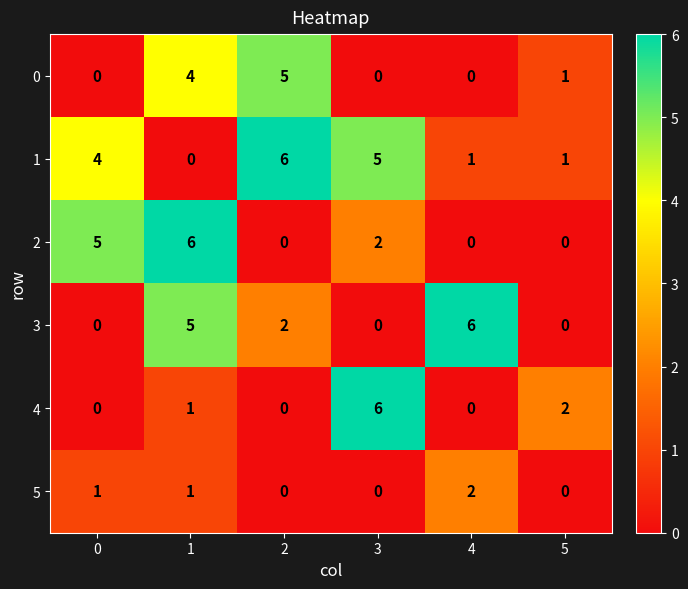

Which series has the largest total across all categories?

1